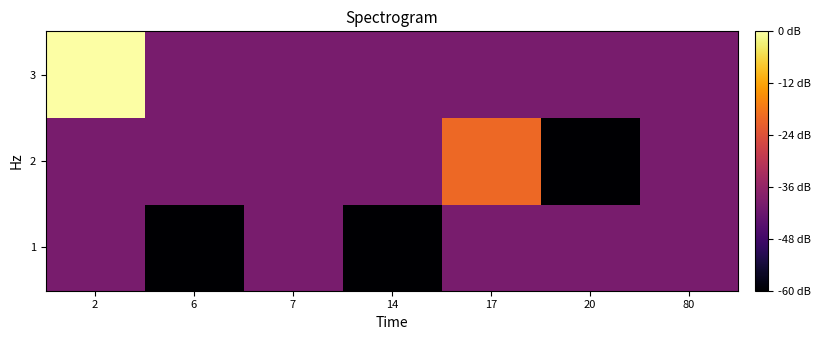

At which category is the sum across all series the highest?

2